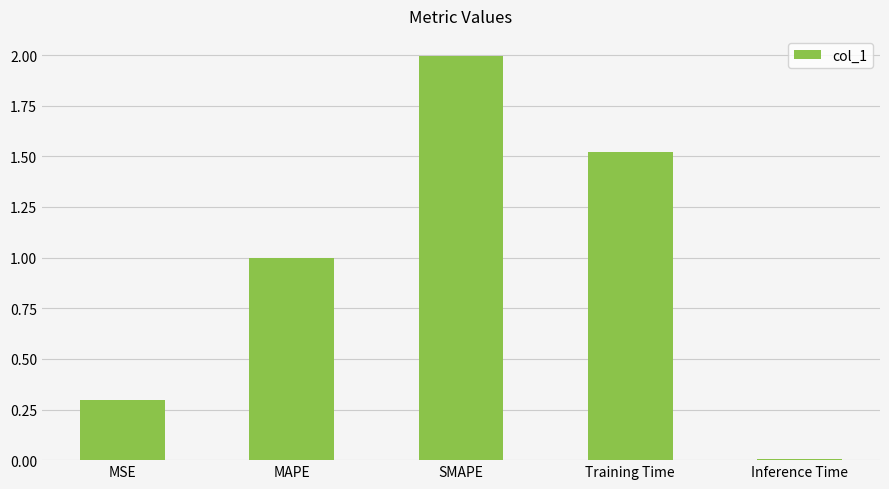

What is the maximum value shown in the chart?

2.0